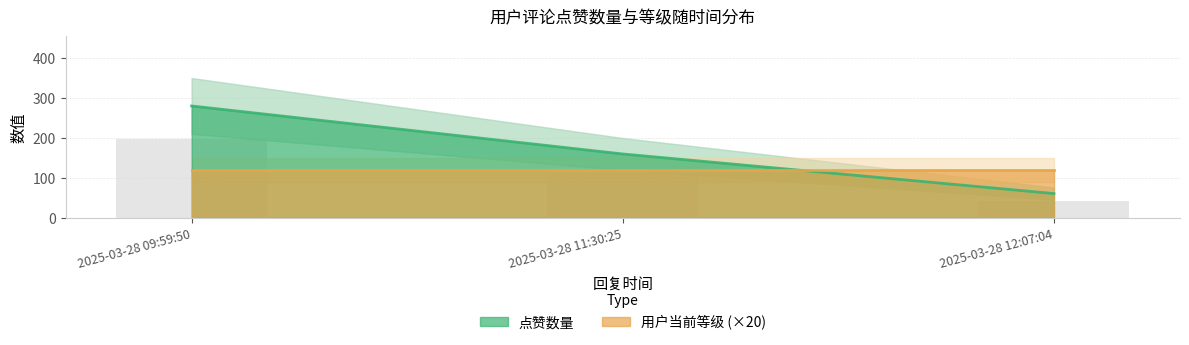

At which label does the data first exceed 159?

2025-03-28 09:59:50